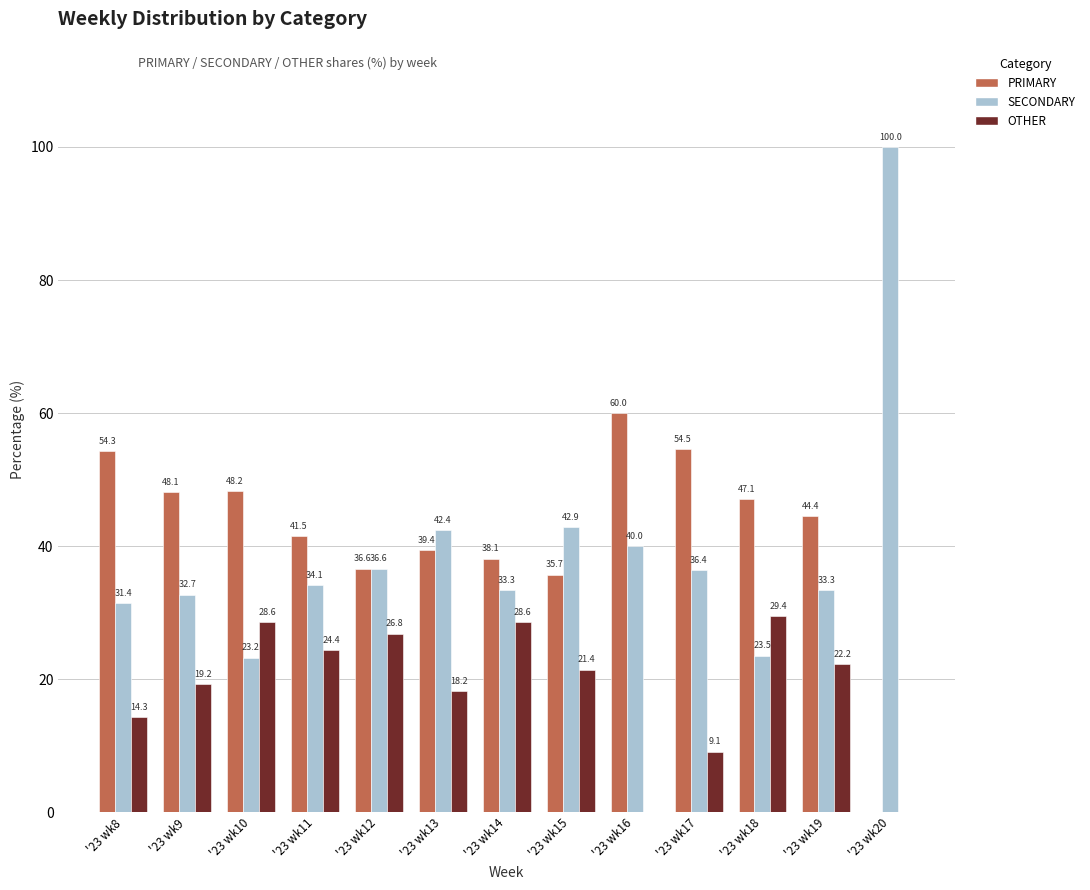

What is the highest value of the PRIMARY series?

60.0